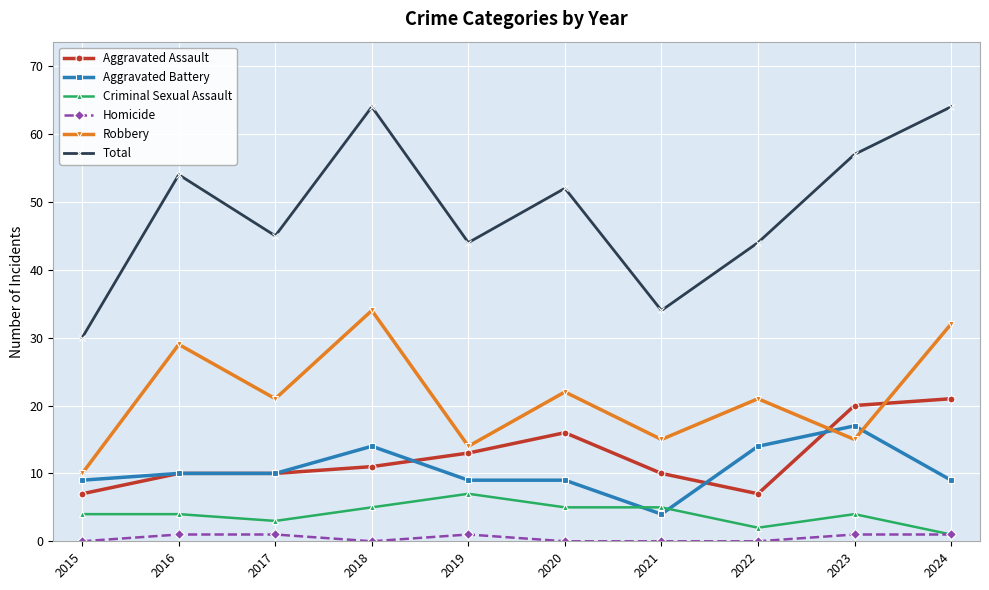

True or false: Aggravated Assault and Criminal Sexual Assault intersect in this chart.

False